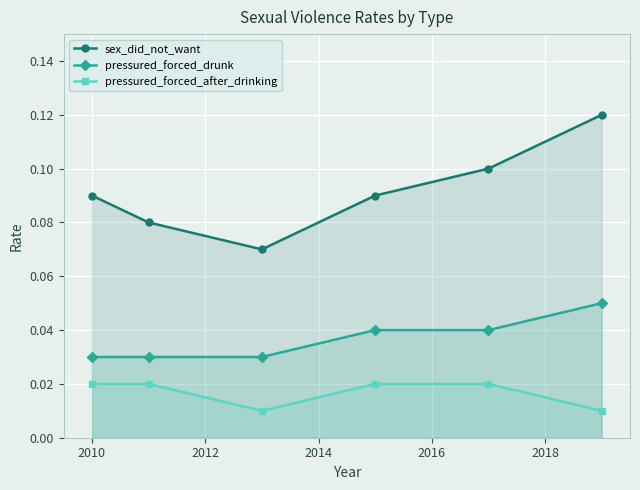

Which series has the largest range (max minus min)?

sex_did_not_want